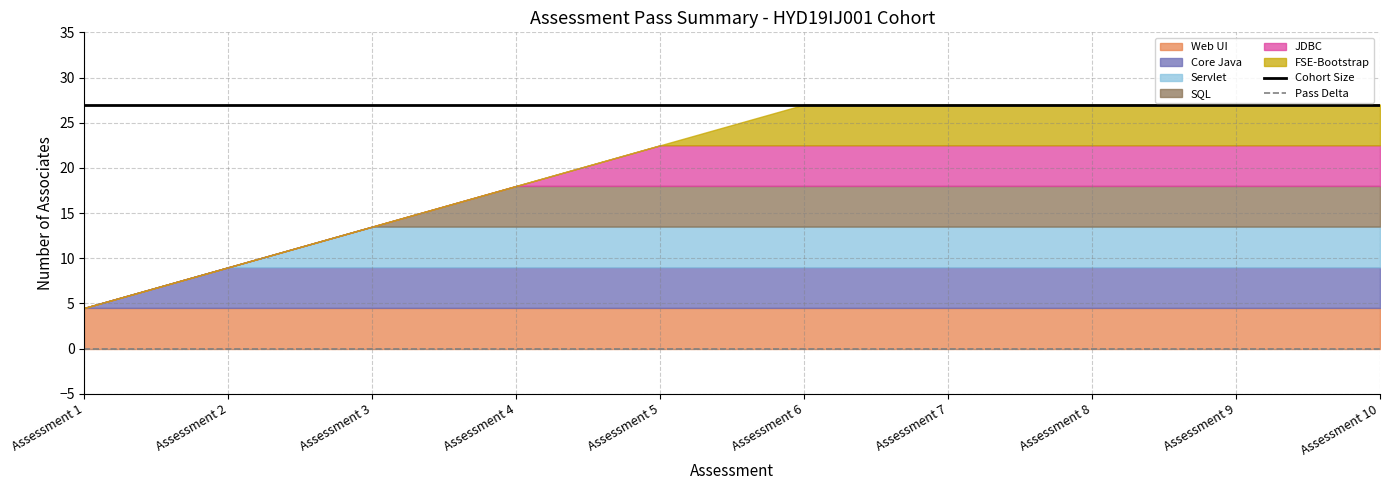

What is the lowest value of the Cohort Size series?

27